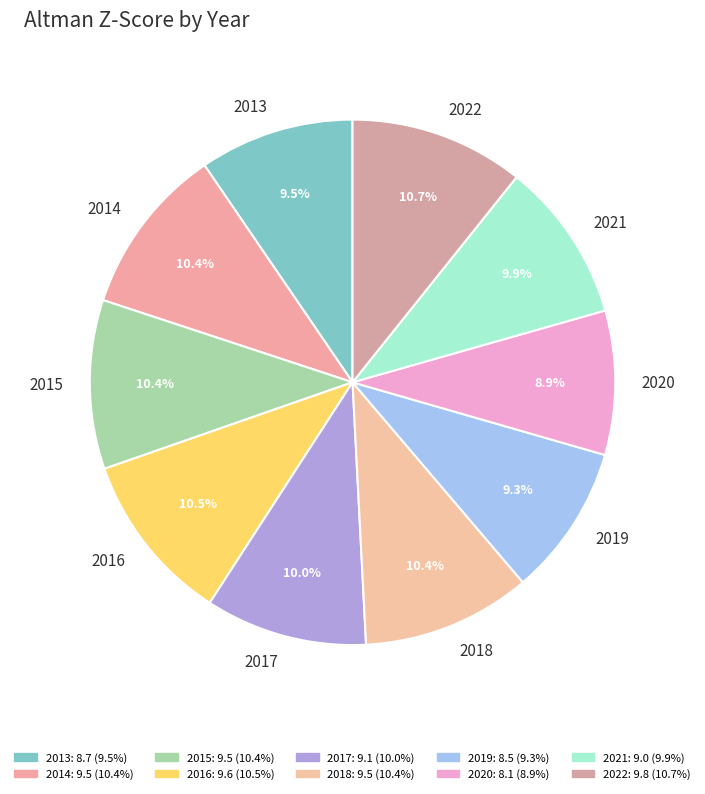

To the nearest percent, what is the average slice percentage?

10%